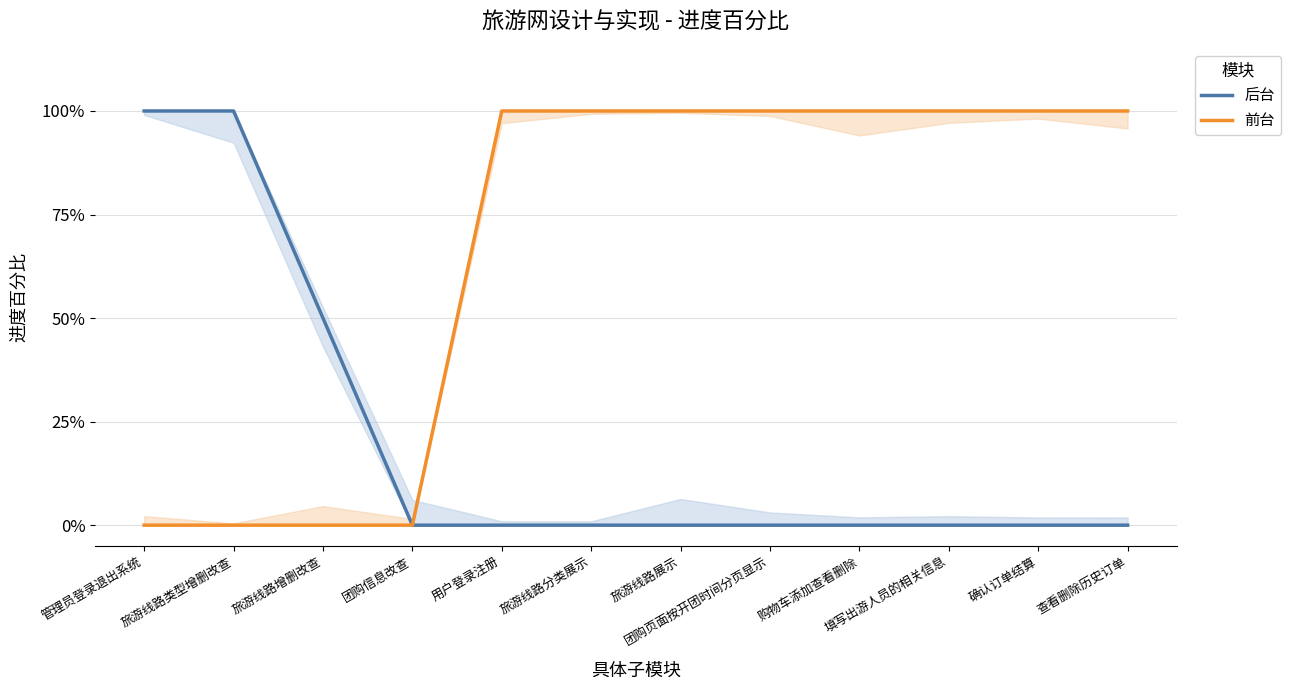

At how many categories does at least one series exceed 0?

11